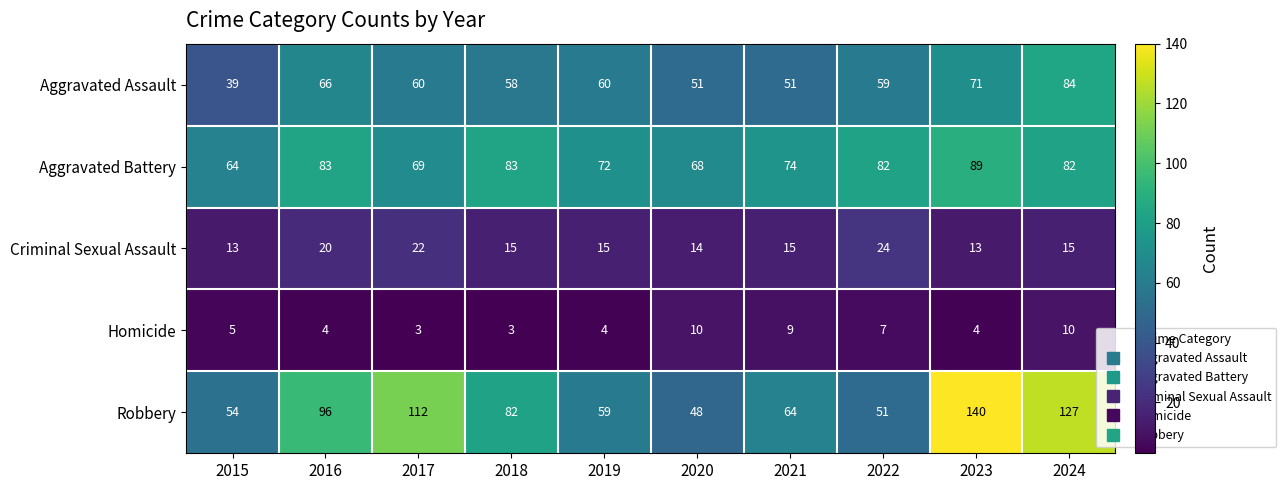

What is the spread (max minus min) of values at 2024?

117